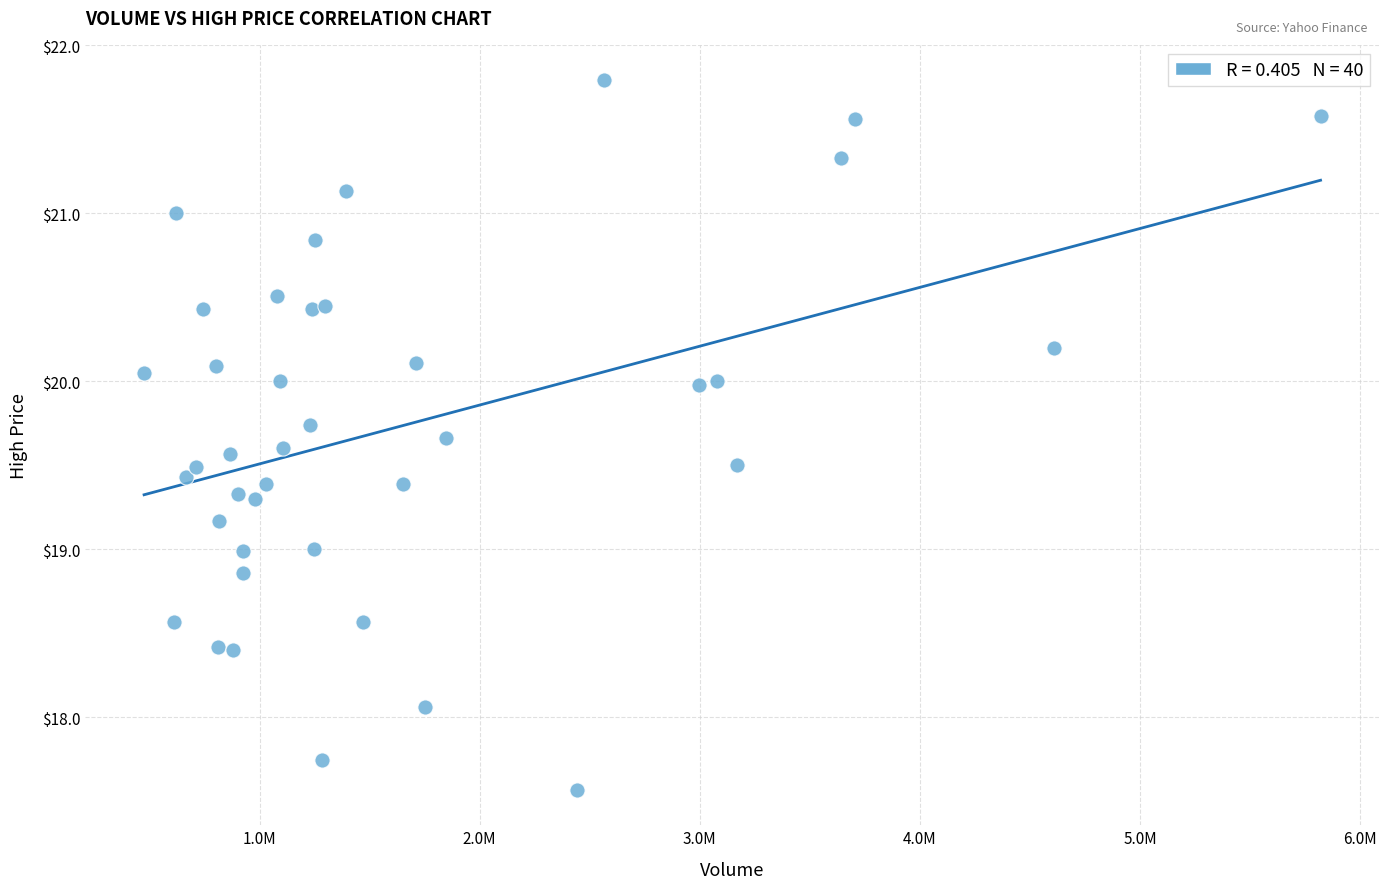

What is the range of X values (max minus min)?

5345300.0